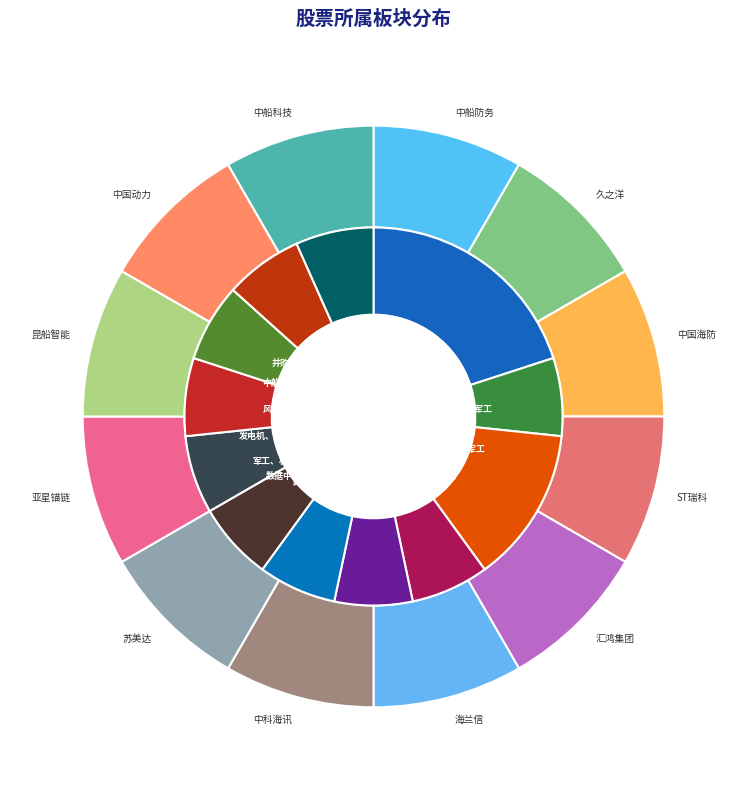

Is 军工、ST板块 the majority of the pie?

No